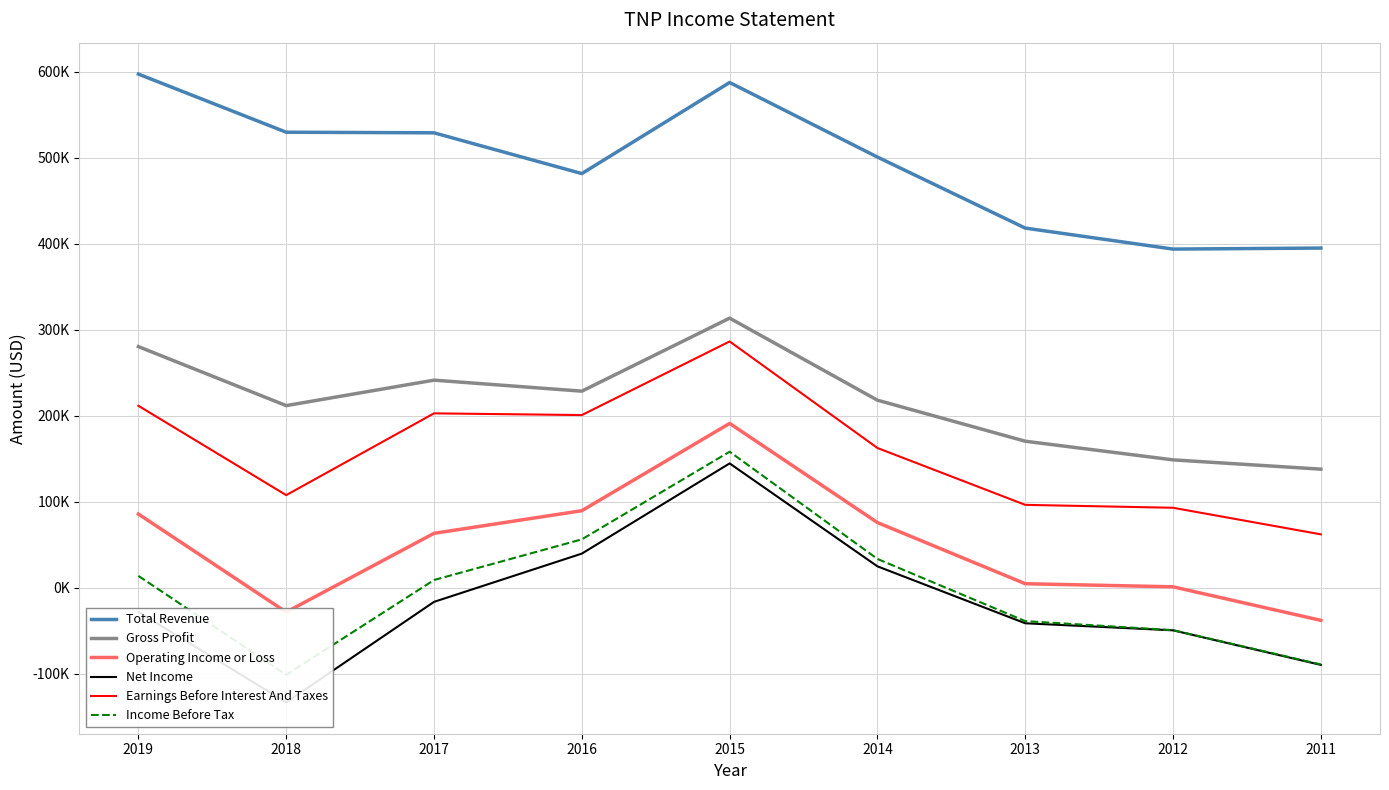

The value of Gross Profit at 2012 is 240114. True or false?

False